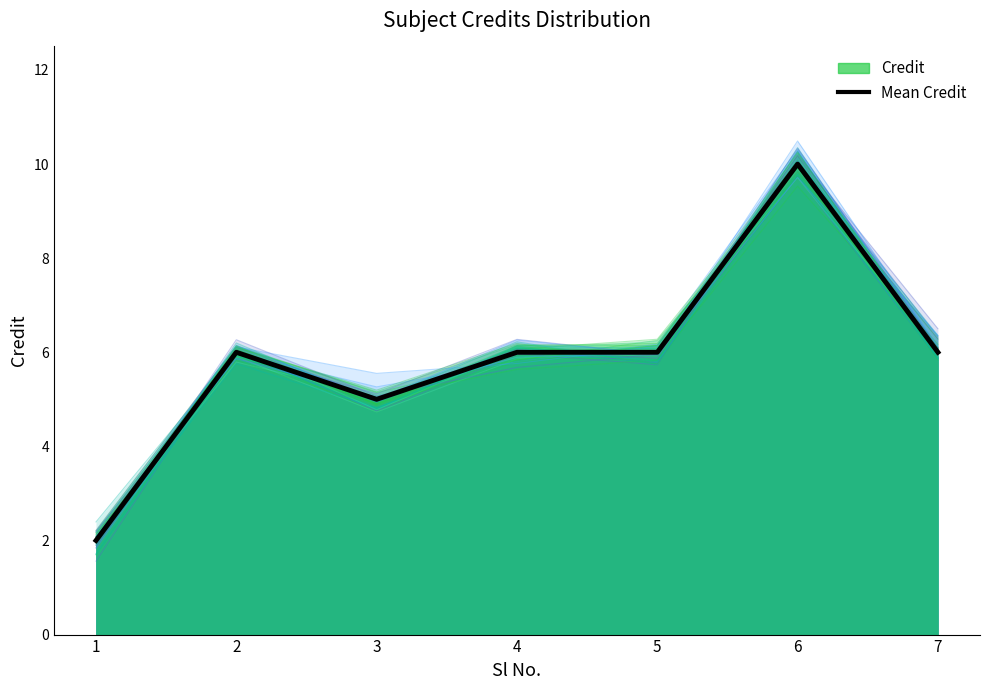

Does the chart display data point markers on the line(s)?

No